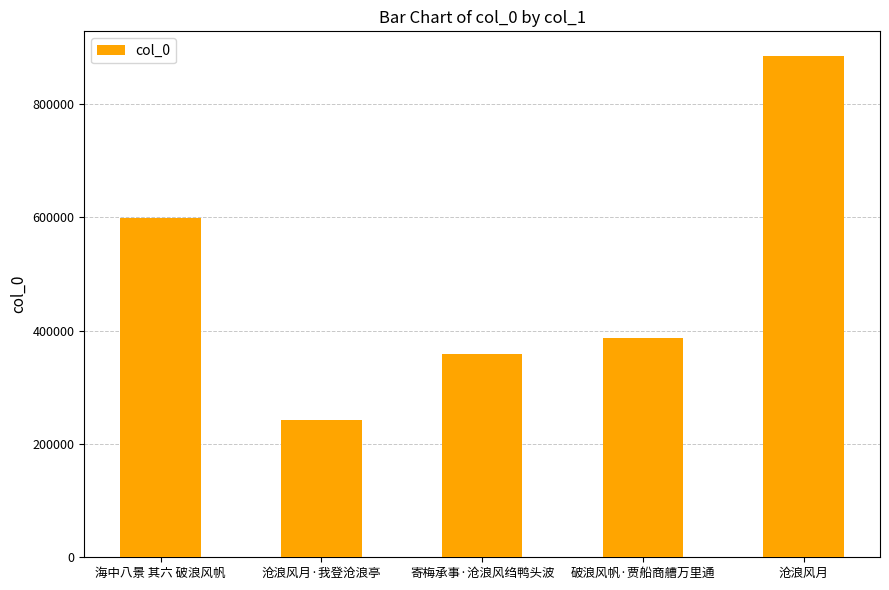

What is the value of the 3rd bar from the left?

359474